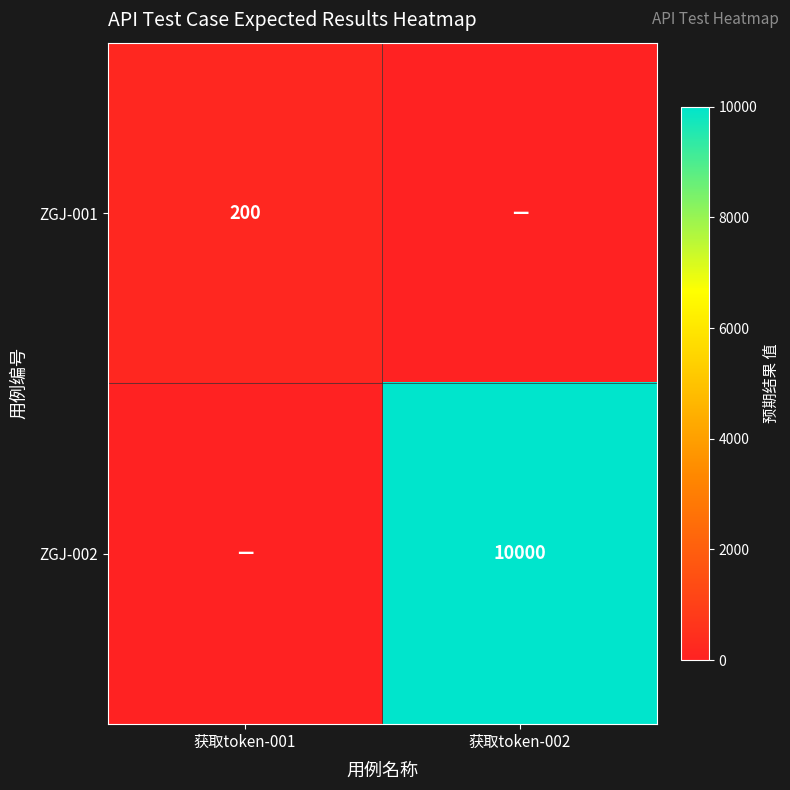

Between 获取token-002 and 获取token-001, which is larger?

获取token-001